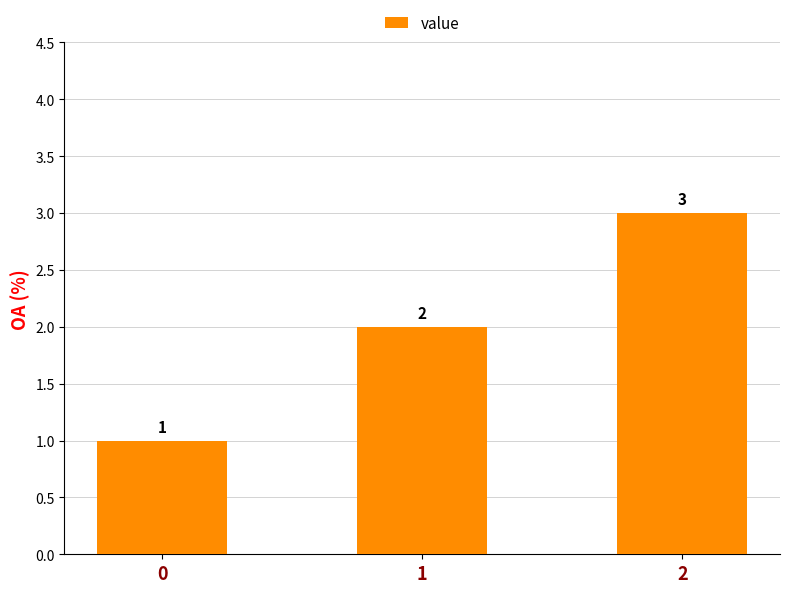

Is it true that the value at 0 is 2?

False